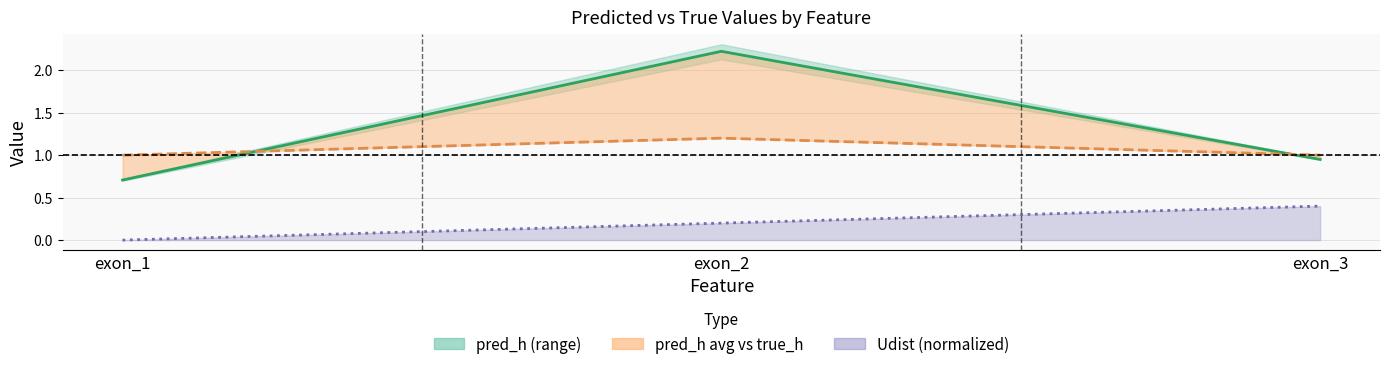

How many data points in true_h are above 1?

1